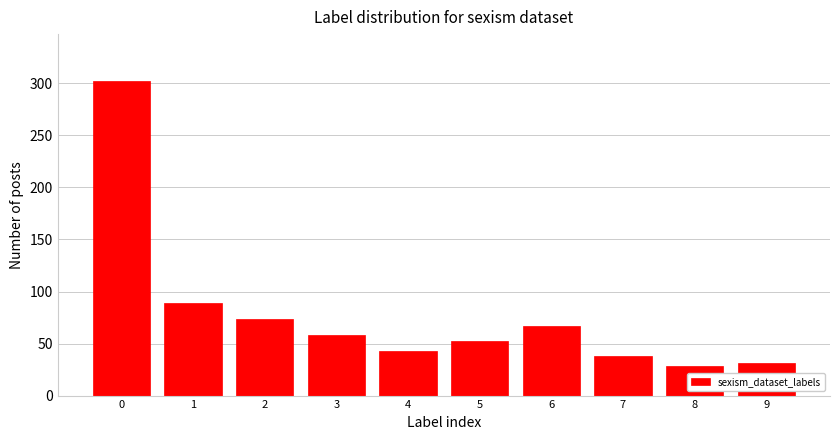

Reading left to right, extract all data points from this chart.

302	89	74	58	43	52	67	38	28	31